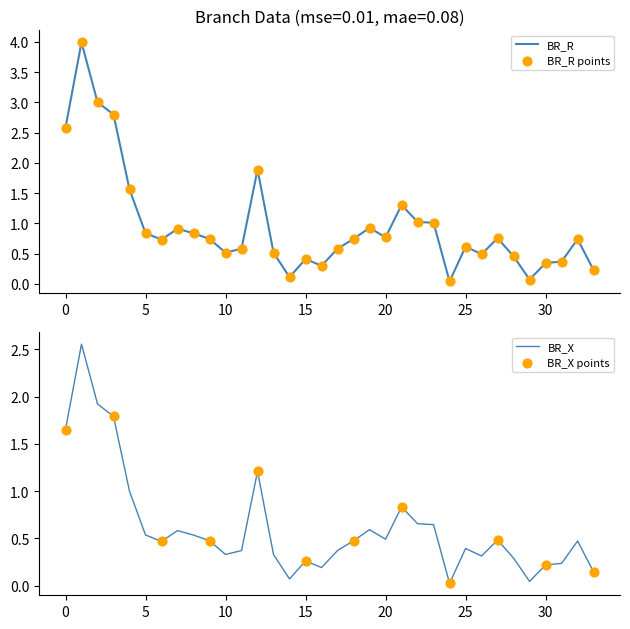

True or false: BR_R has a value of 0.3 at 25.

False